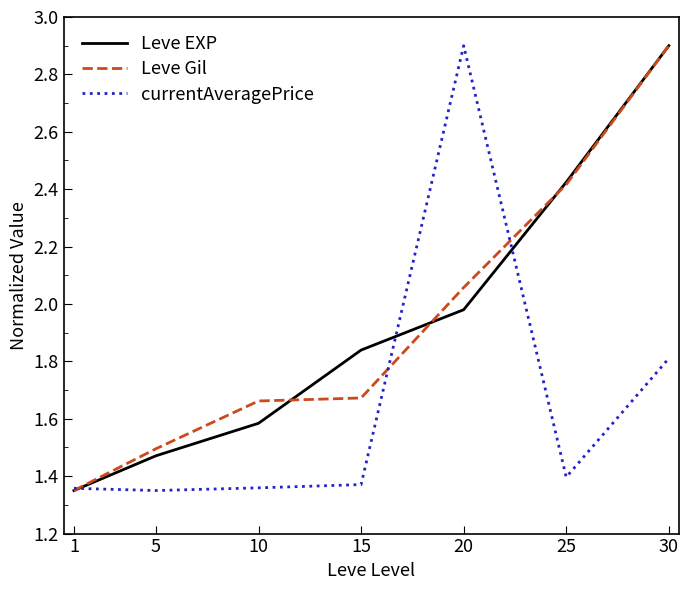

True or false: currentAveragePrice has a value of 0.5 at 1.

False